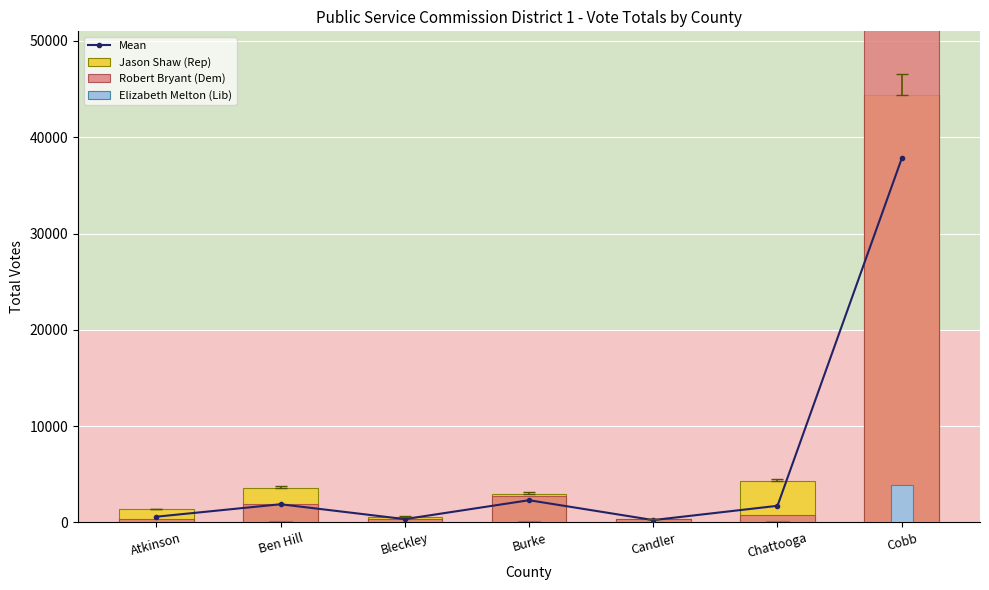

Between Ben Hill and Chattooga, which is larger?

Ben Hill